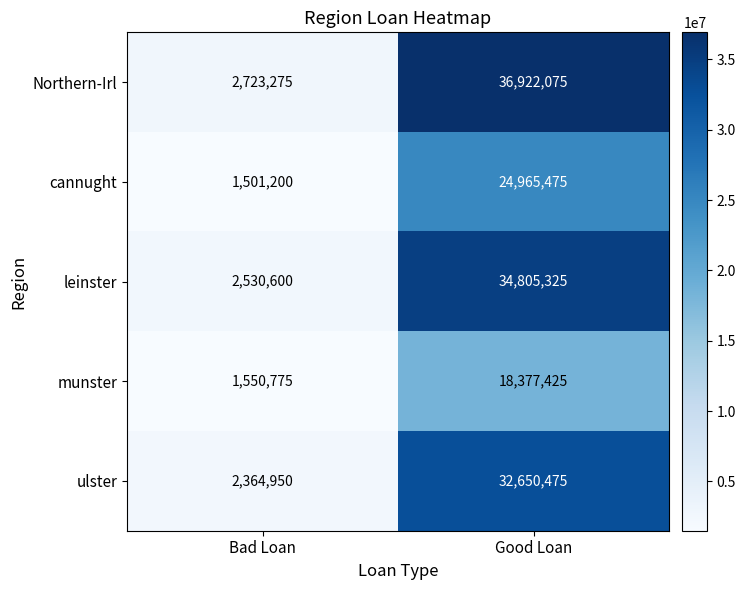

What is the difference between the Northern-Irl values at Good Loan and Bad Loan?

34198800